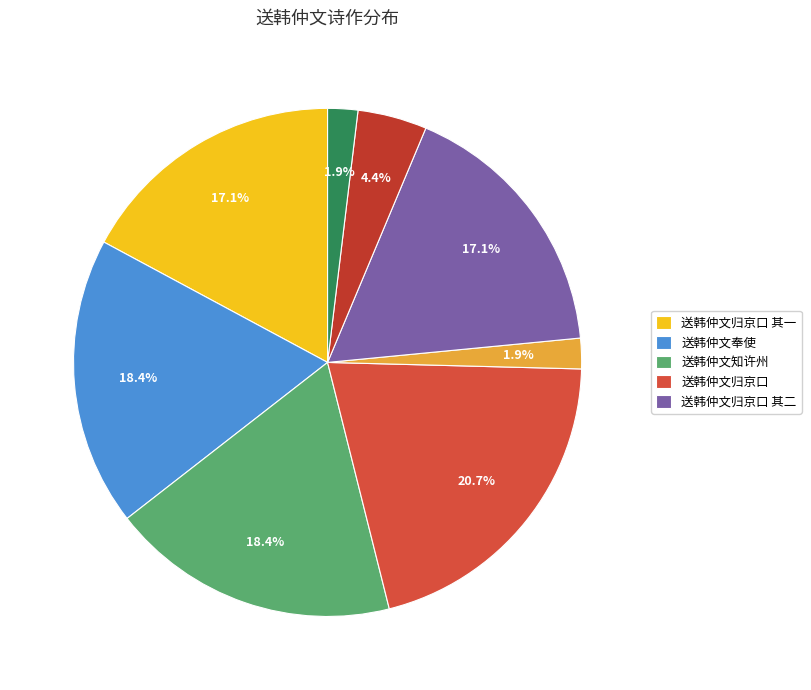

Does any single category account for the majority?

No